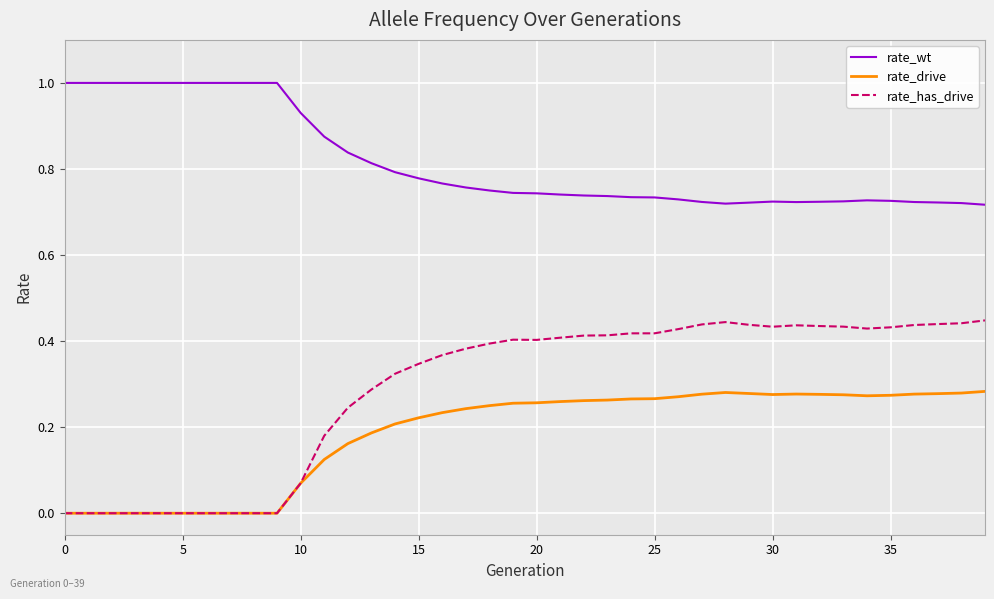

Which series has the largest range (max minus min)?

rate_has_drive